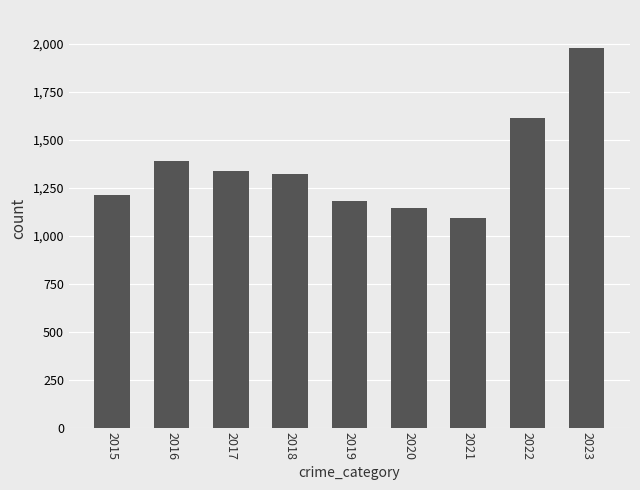

Reading left to right, extract all data points from this chart.

2015=1211	2016=1392	2017=1338	2018=1324	2019=1183	2020=1144	2021=1091	2022=1613	2023=1979